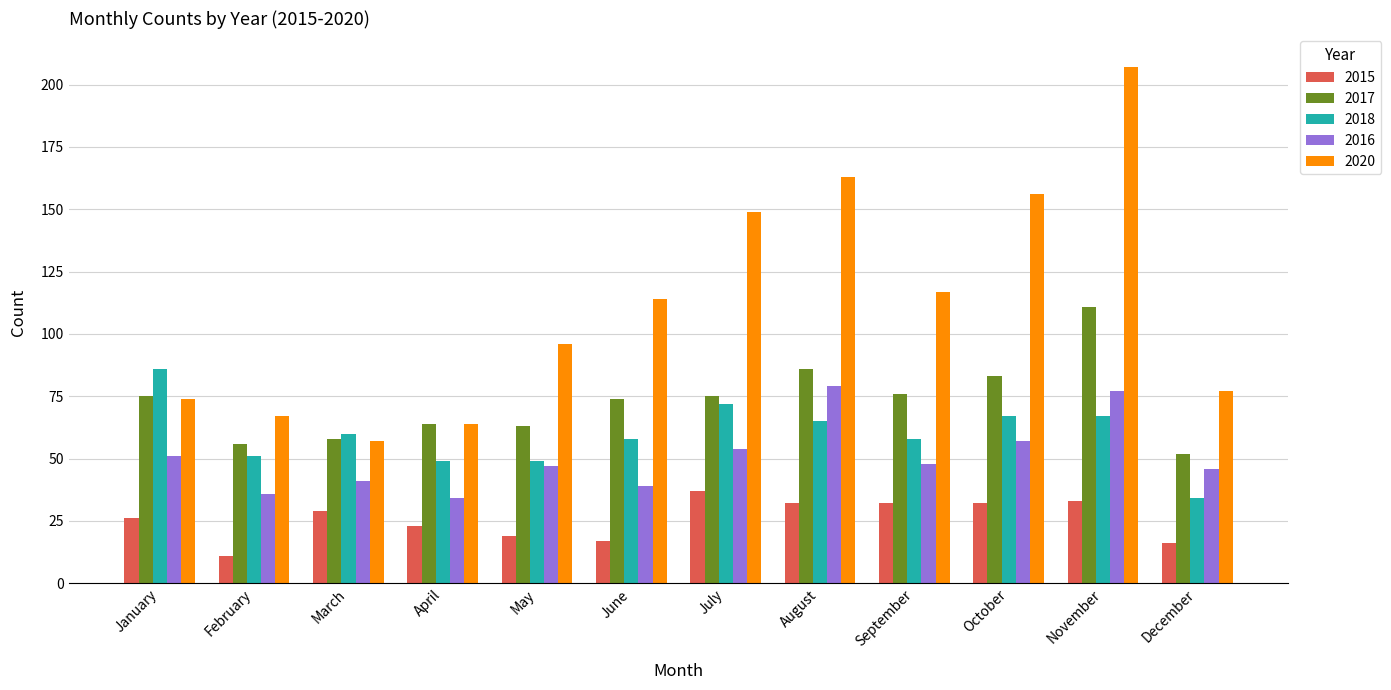

At which category is the sum across all series the highest?

November